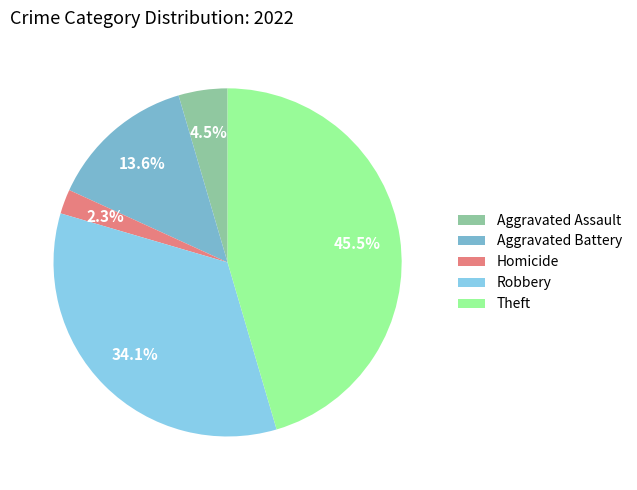

Rank the categories by value from lowest to highest.

Homicide, Aggravated Assault, Aggravated Battery, Robbery, Theft